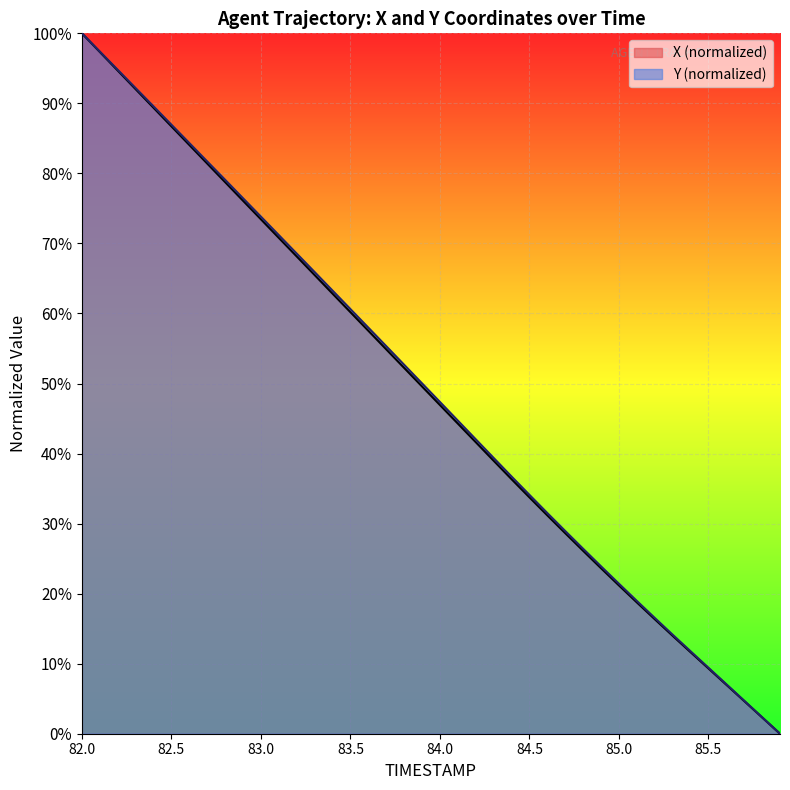

True or false: X has a value of 68.1 at 83.2.

True